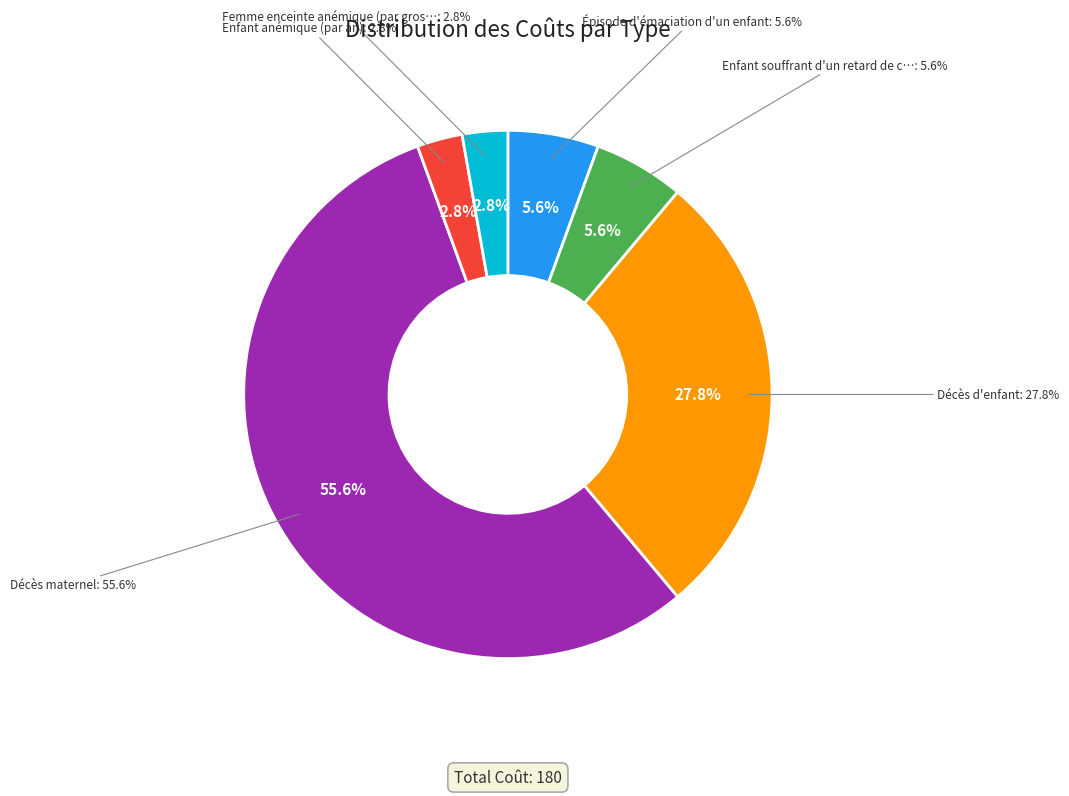

True or false: Décès maternel accounts for 50% of the total.

False